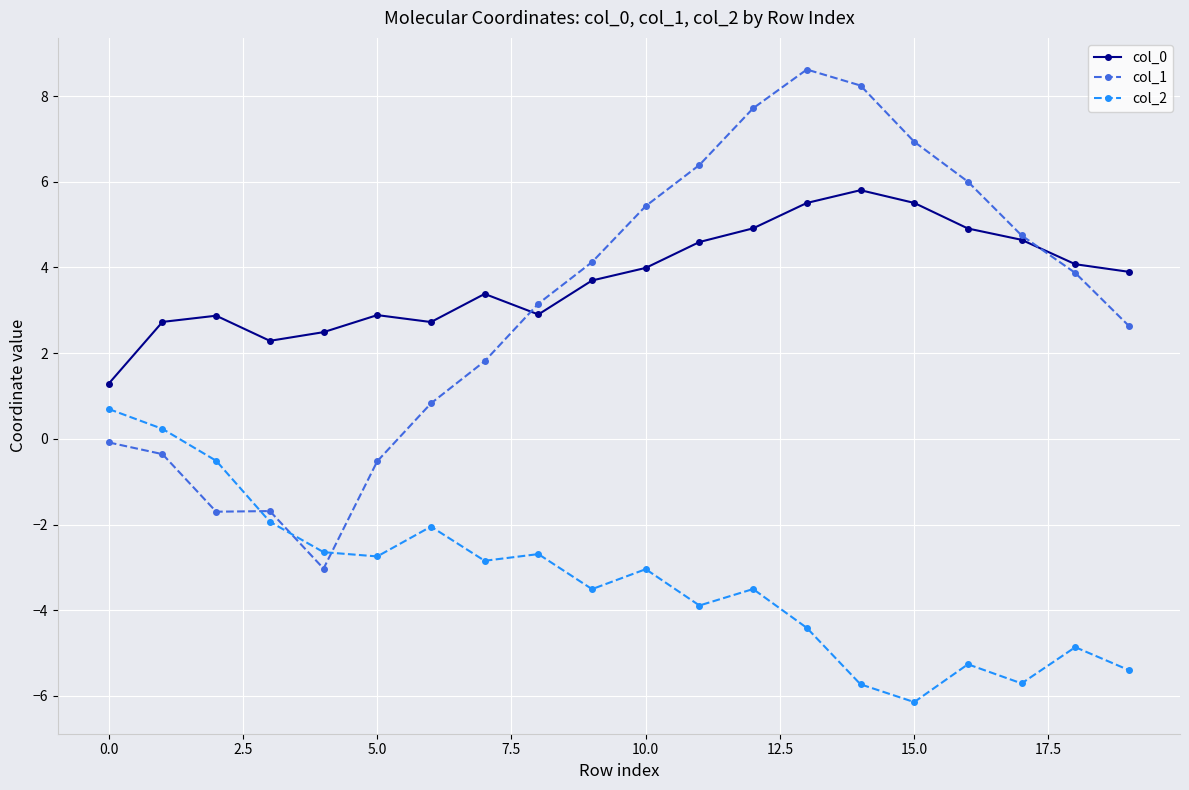

True or false: col_2 and col_0 intersect in this chart.

False